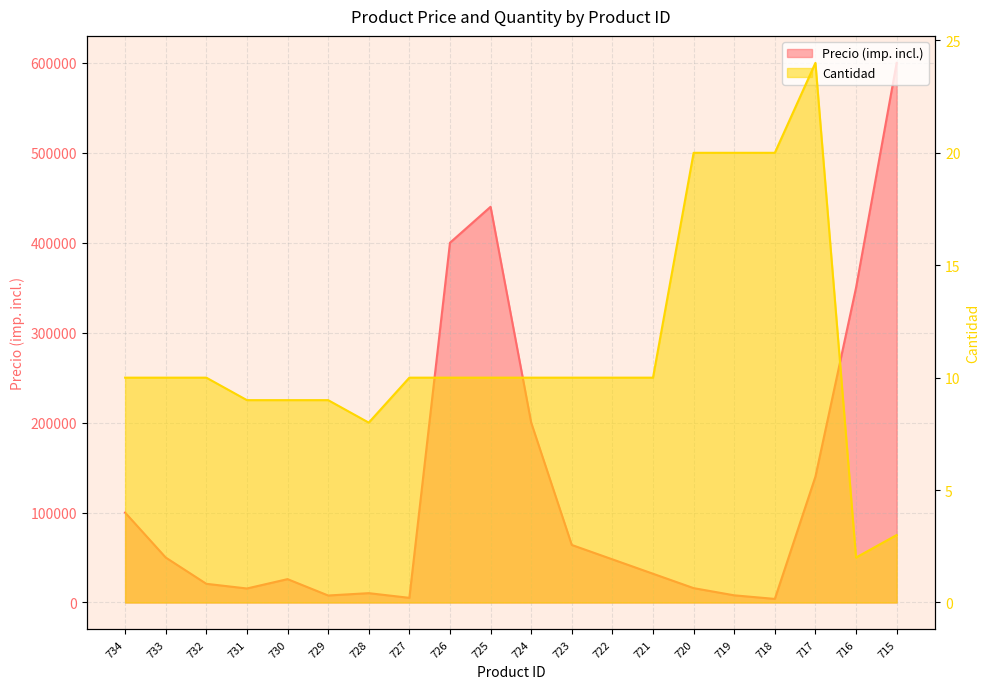

What value does the Precio (imp. incl.) series have at 720?

15980